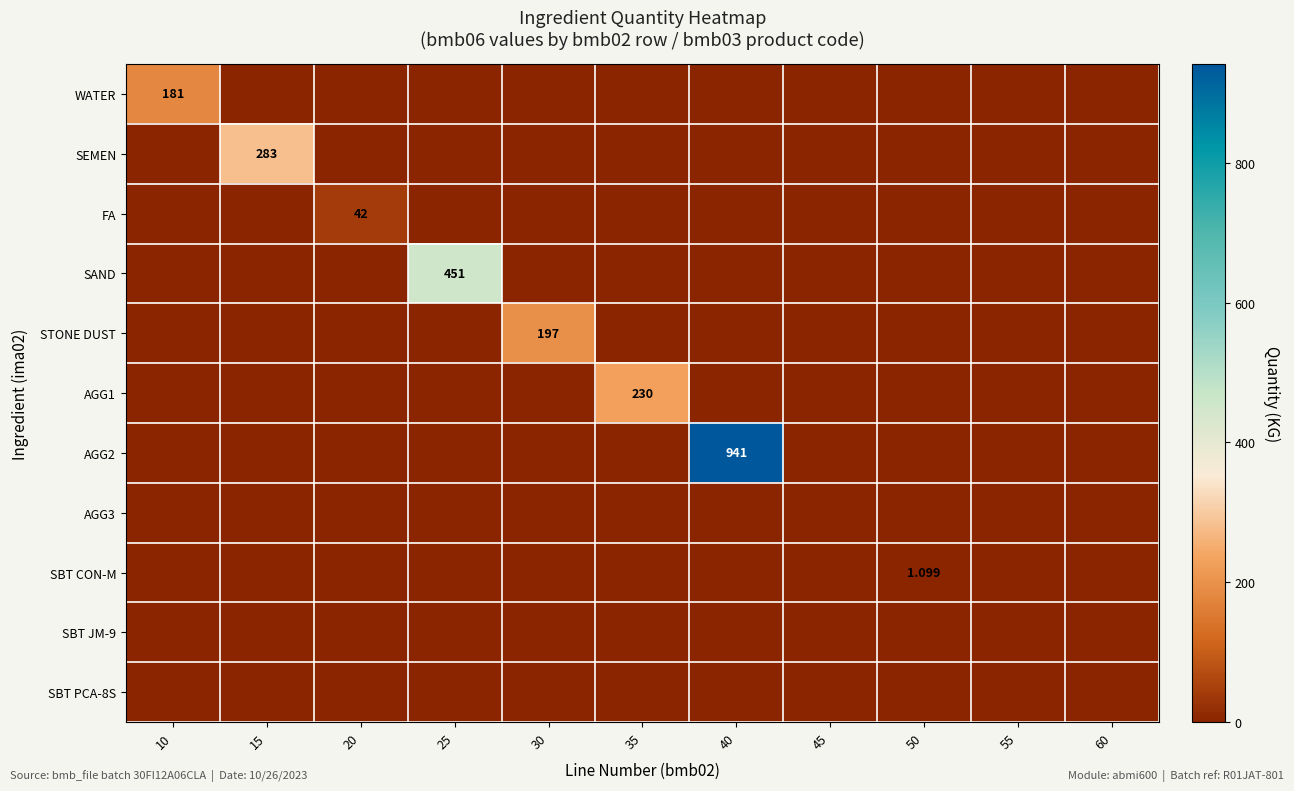

List the labels in order of WATER value, largest first.

10, 15, 20, 25, 30, 35, 40, 45, 50, 55, 60